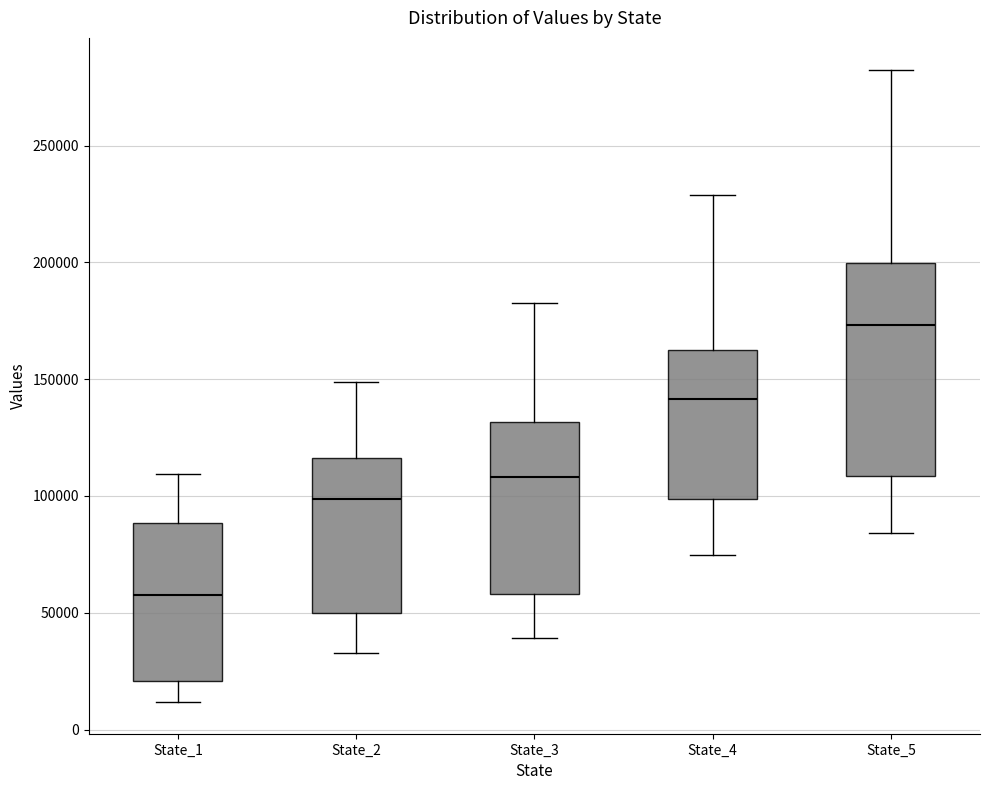

Comparing the boxes themselves (not the whiskers), which one is the tallest?

State_5